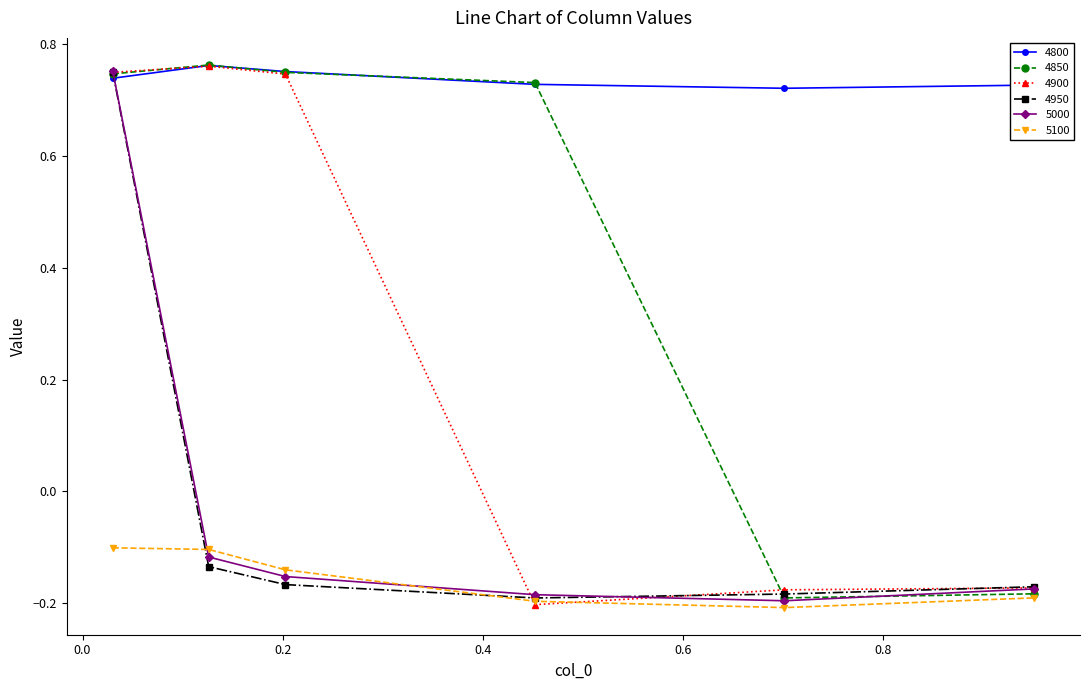

How many 4800 values are between 0 and 1?

6